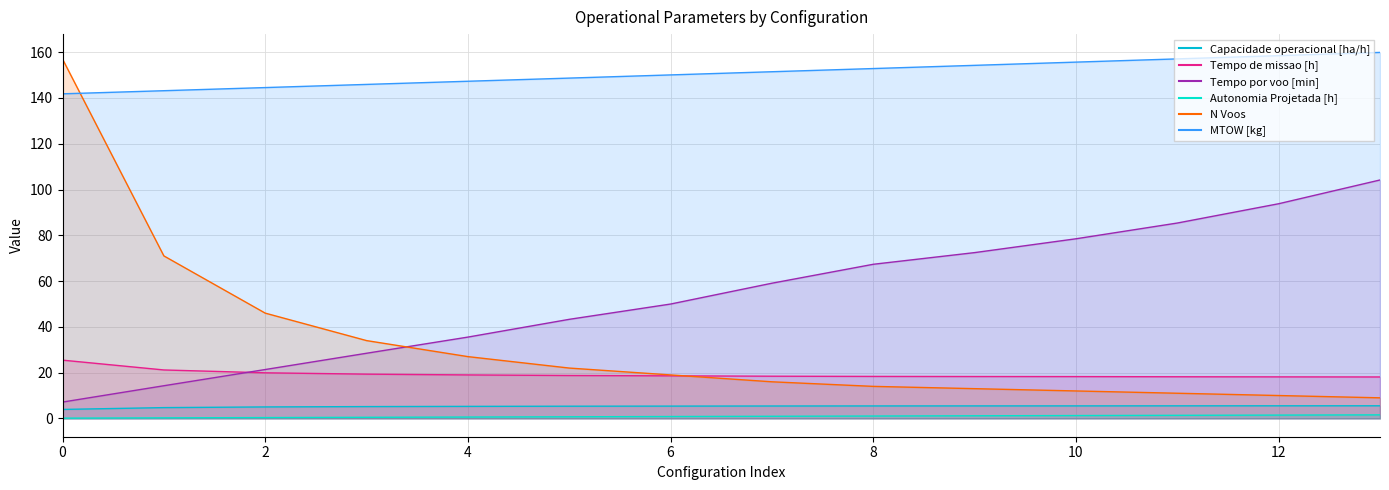

Which series has the largest range (max minus min)?

N Voos